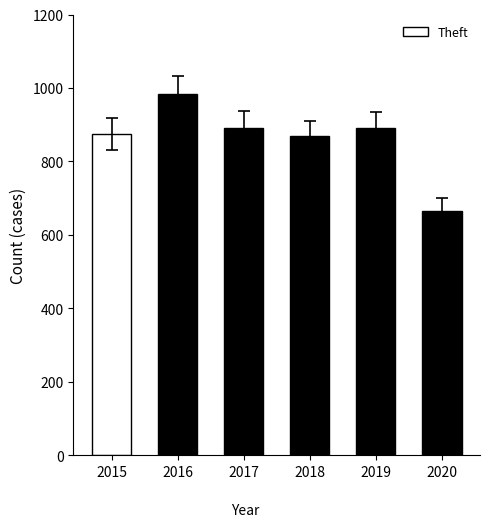

What is the difference between the second highest and minimum values?

226